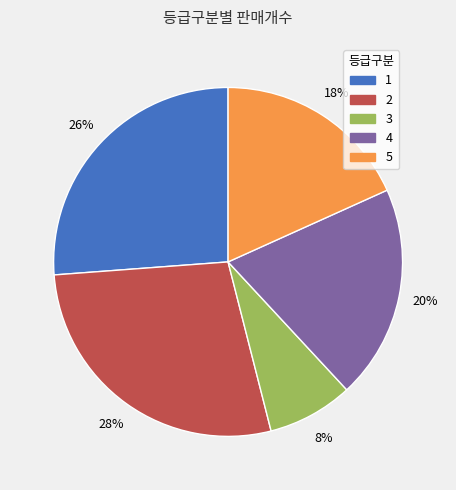

Is there a majority slice in this chart?

No